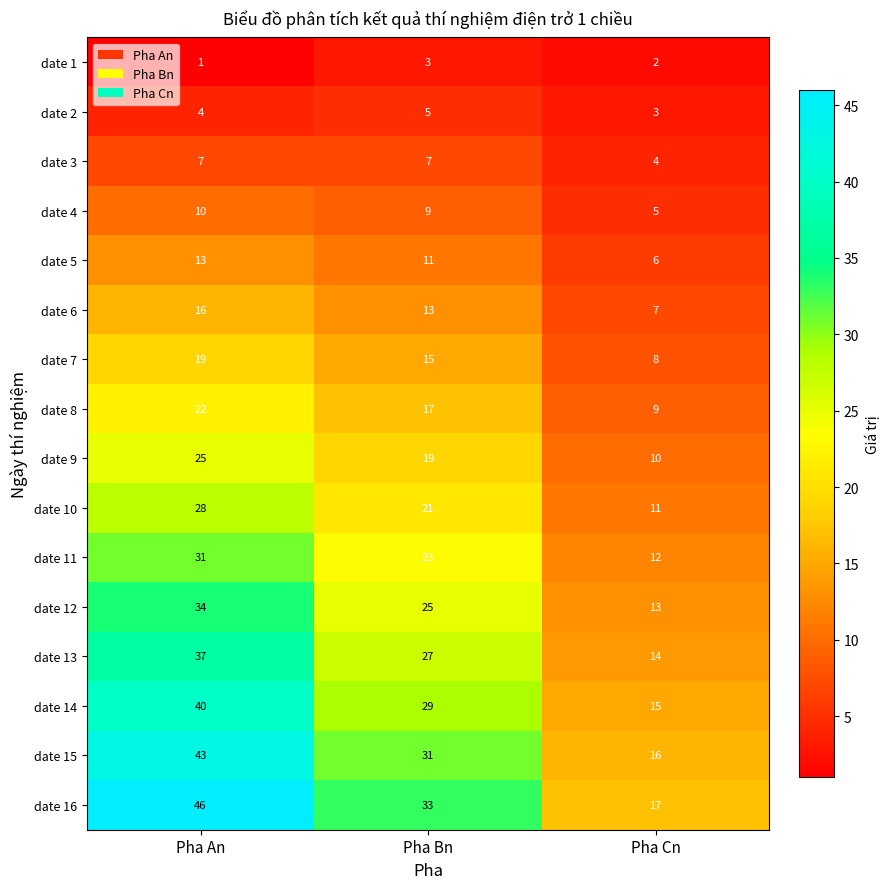

Between Pha An and Pha Bn, which series saw the biggest shift?

date 16